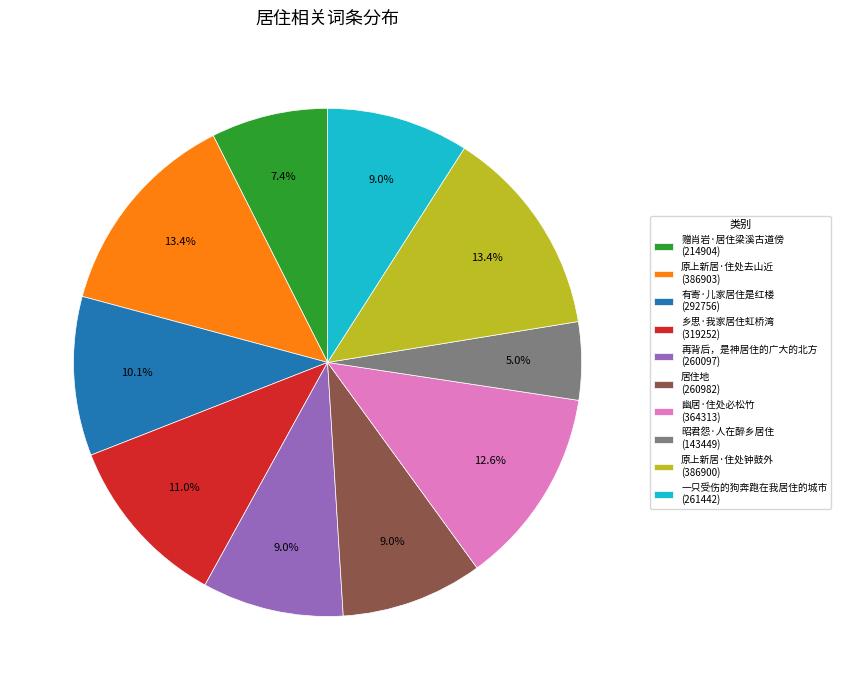

Does 有寄·儿家居住是红楼 (292756) account for over 50% of the chart?

No